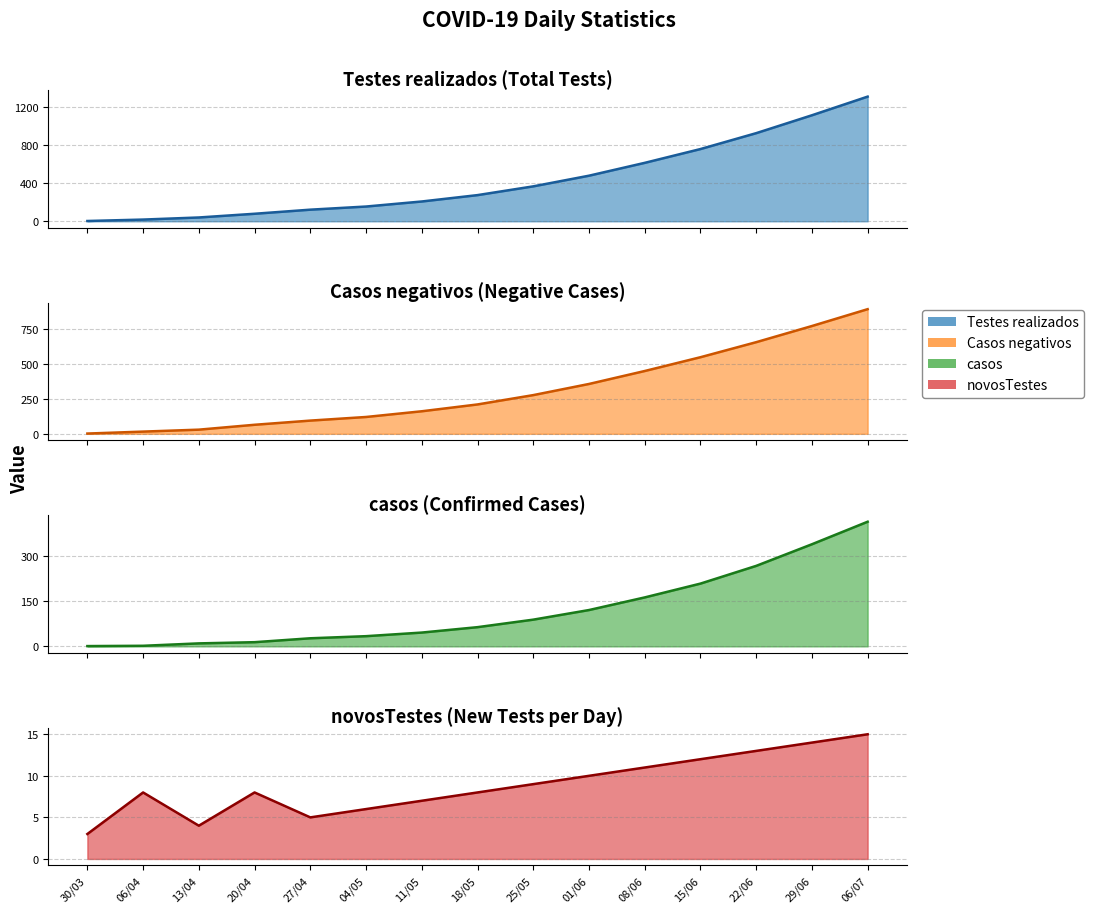

How many values in the Casos negativos series exceed 211?

7